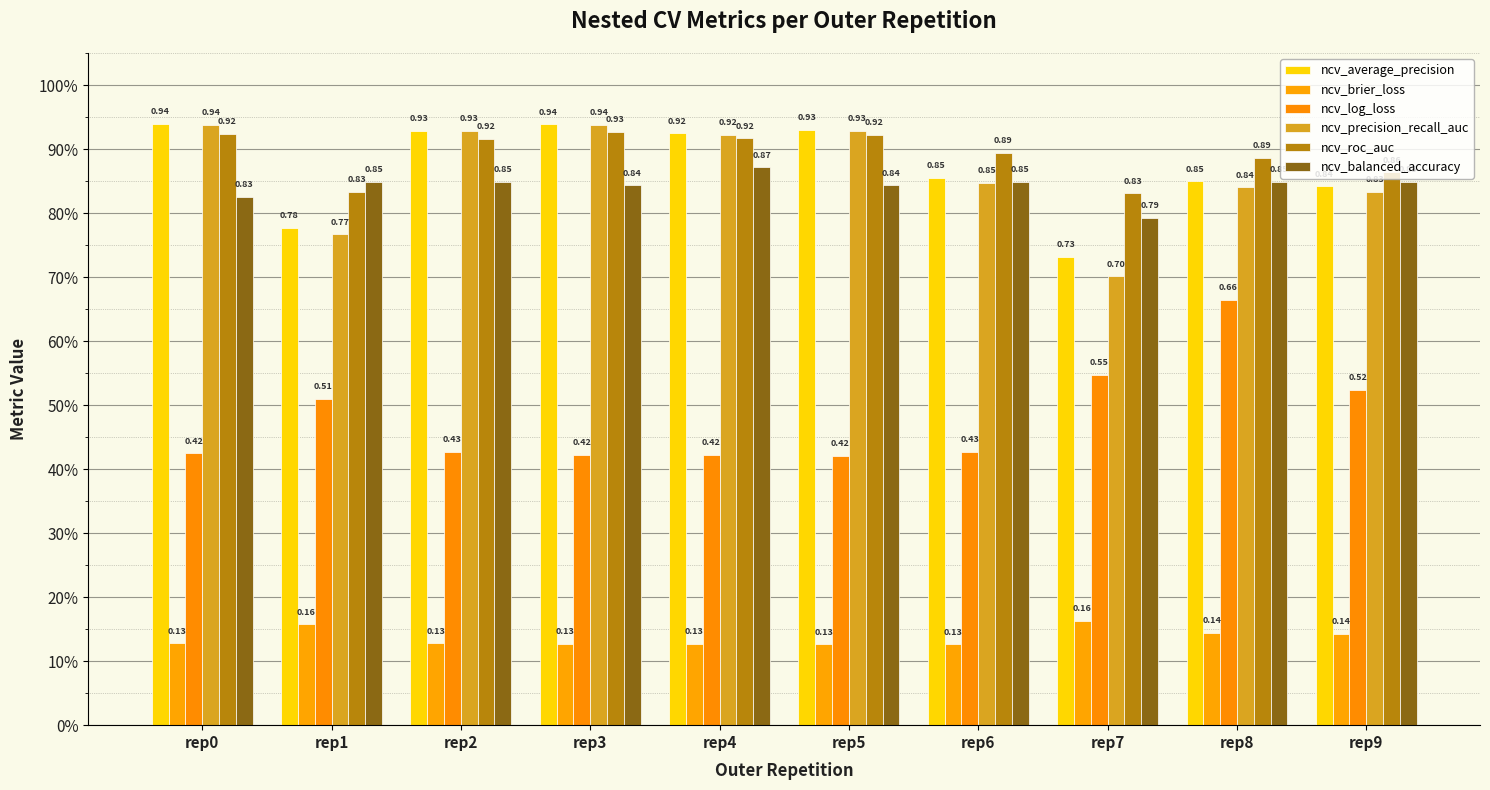

List the labels in order of ncv_average_precision value, largest first.

rep0, rep3, rep5, rep2, rep4, rep6, rep8, rep9, rep1, rep7